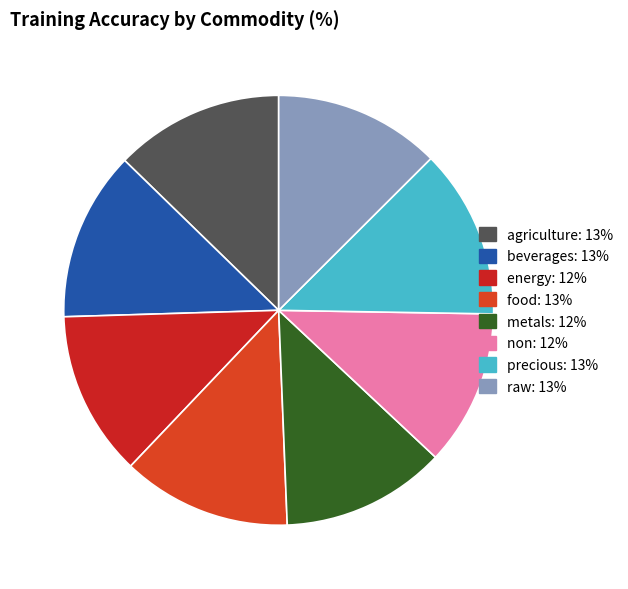

How many slices are in this pie chart?

8